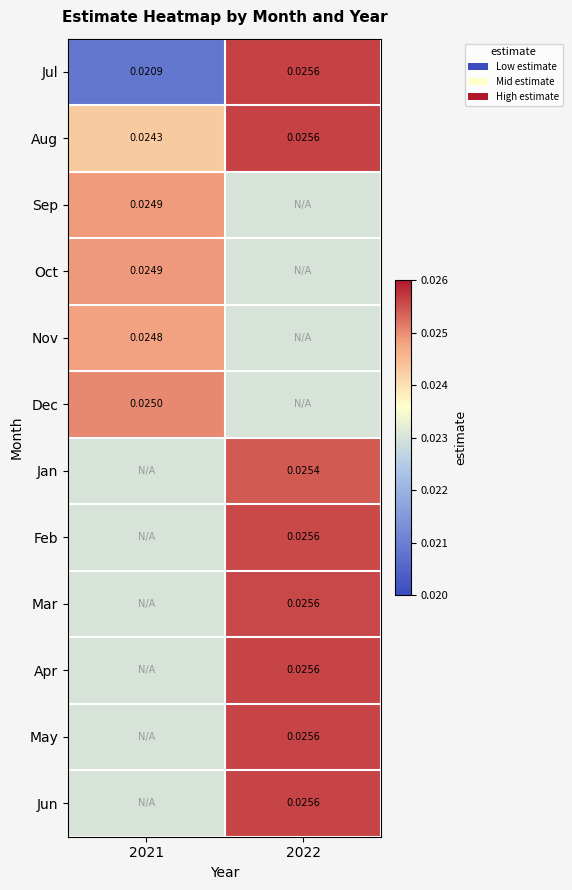

The value of Sep at 2022 is 0.0. True or false?

True